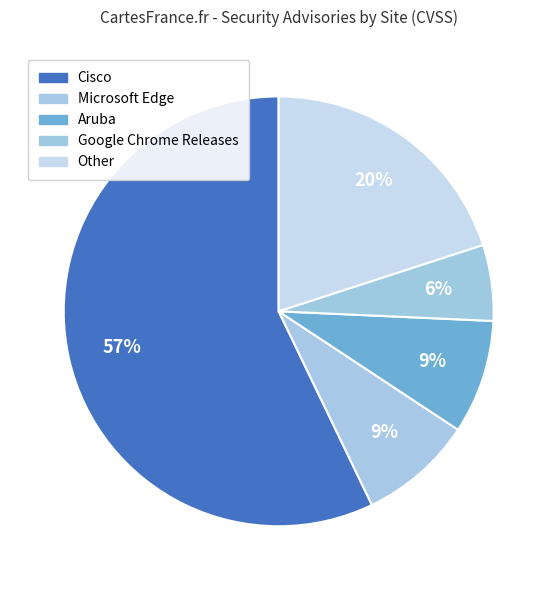

Count the number of slices in the pie.

5